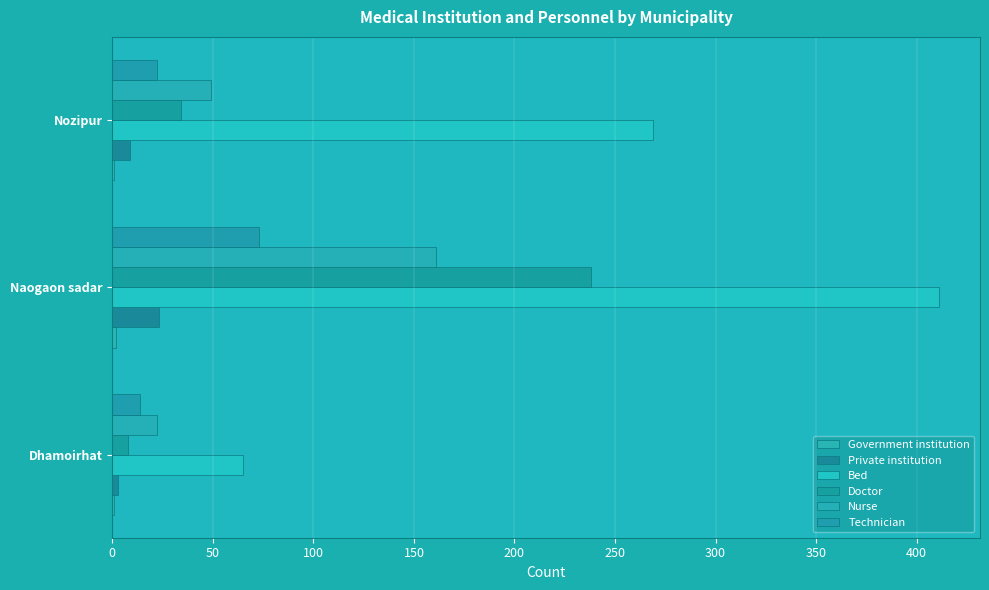

How many series are shown in this chart?

6